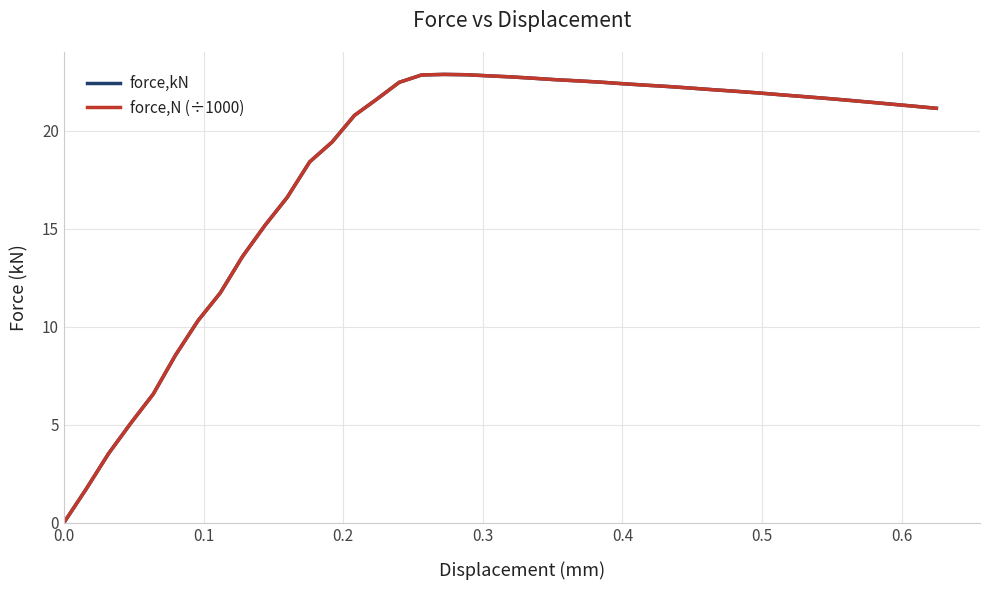

Does the chart have visible grid lines?

Yes